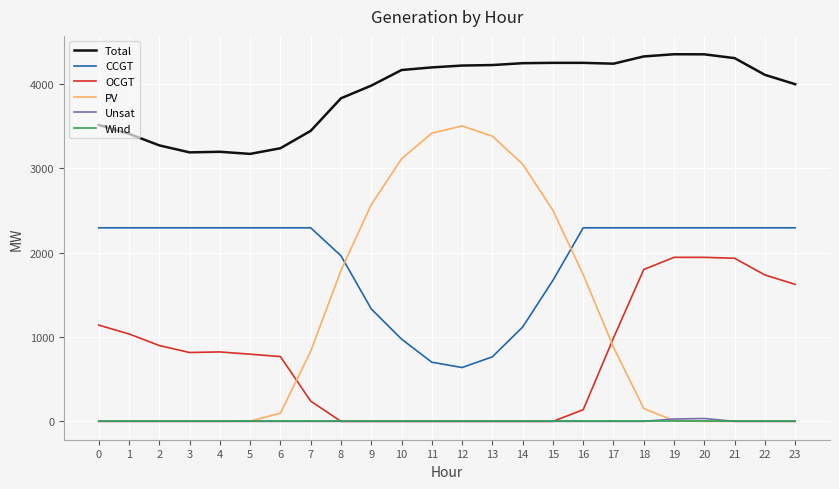

Which series has the widest spread of values?

PV